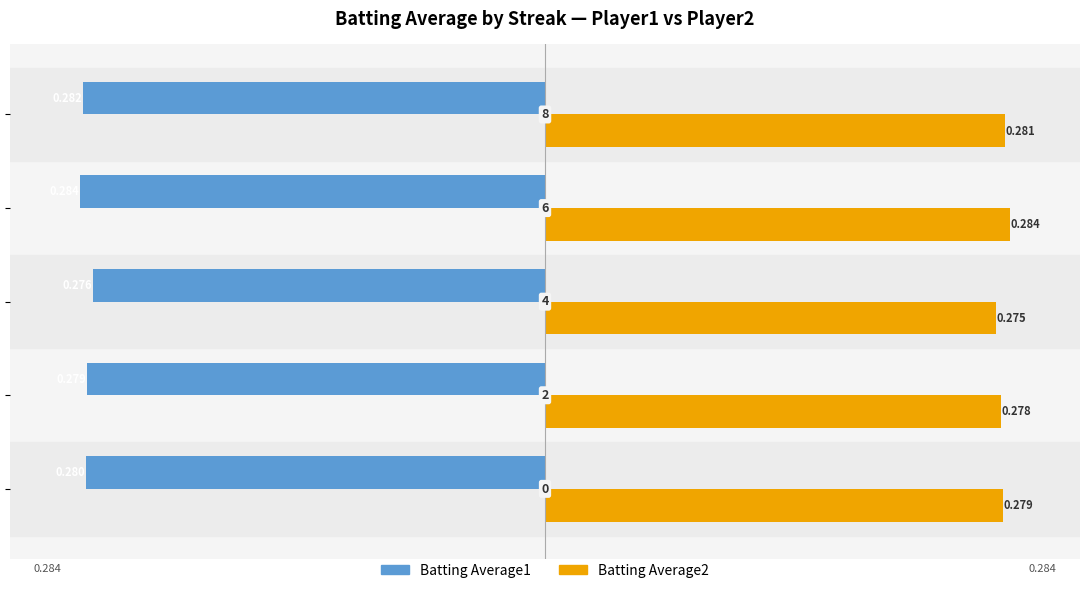

What is the highest value of the Batting Average2 series?

0.3